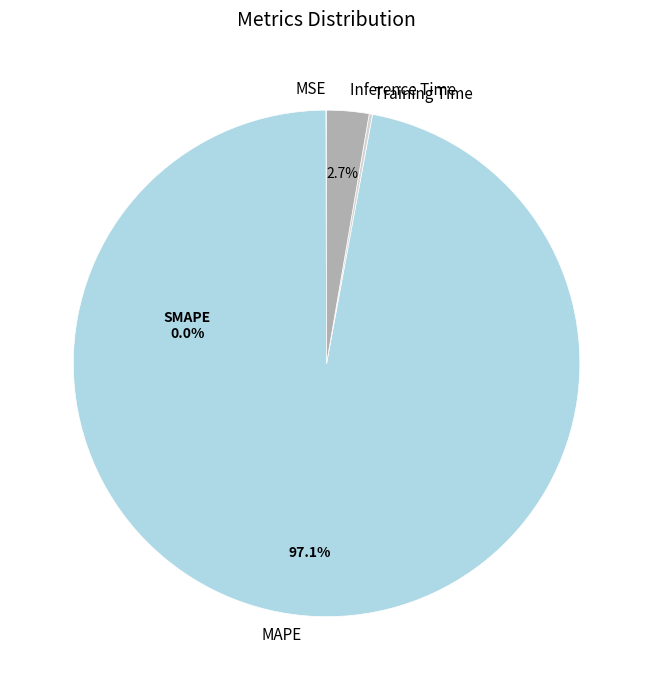

Which category accounts for the majority?

MAPE